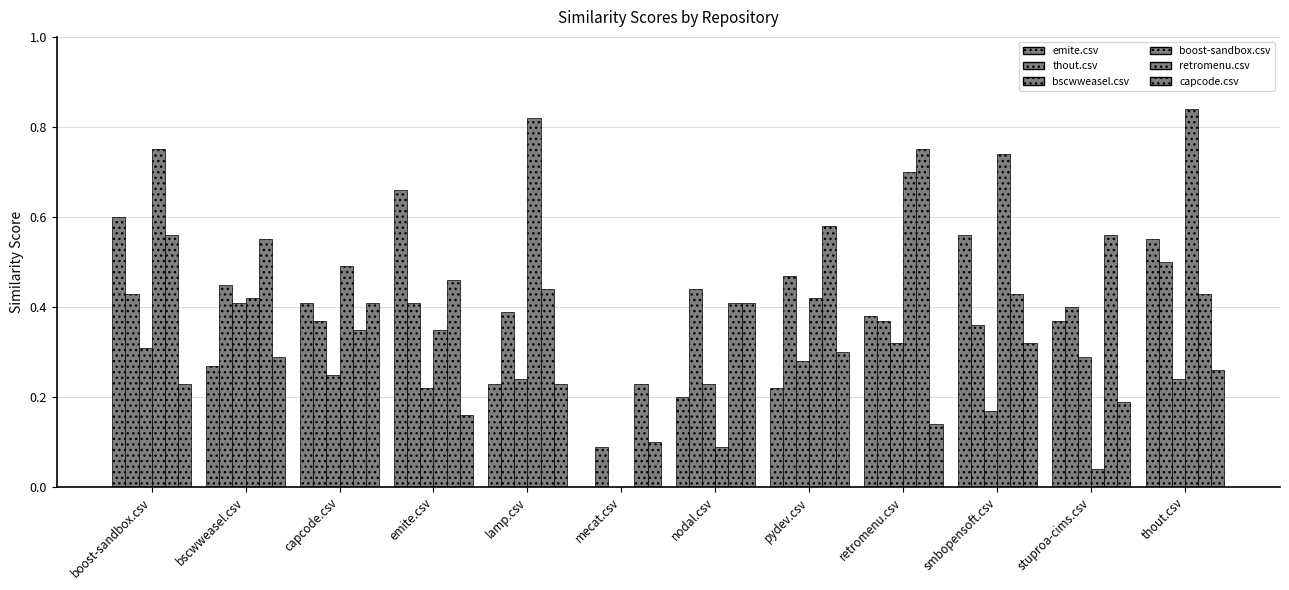

At thout.csv, list the series in order from smallest to largest.

bscwweasel.csv, capcode.csv, retromenu.csv, thout.csv, emite.csv, boost-sandbox.csv